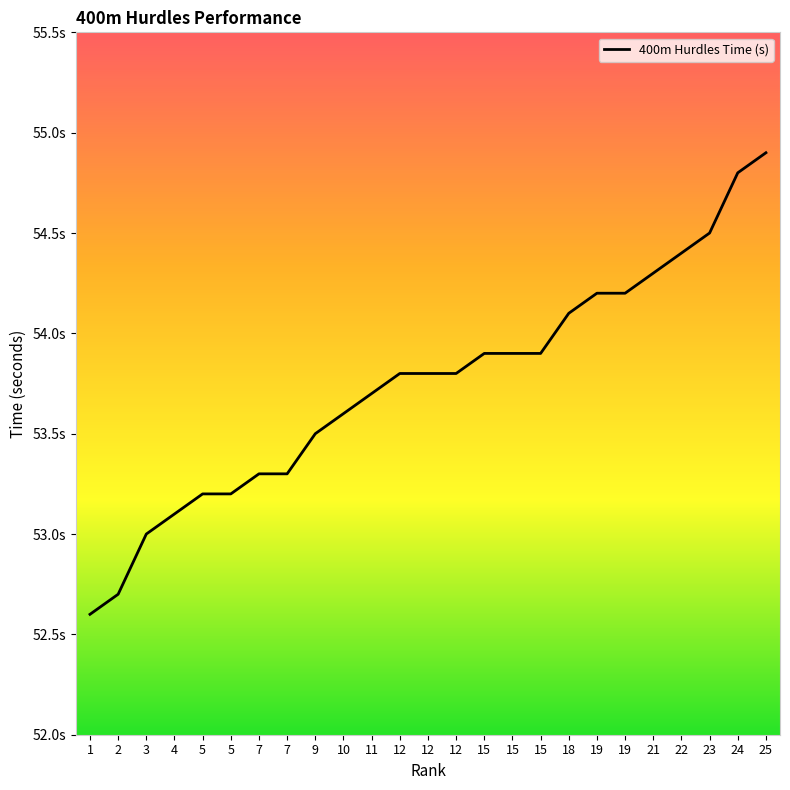

What is the value of the 8th point from the left?

53.3